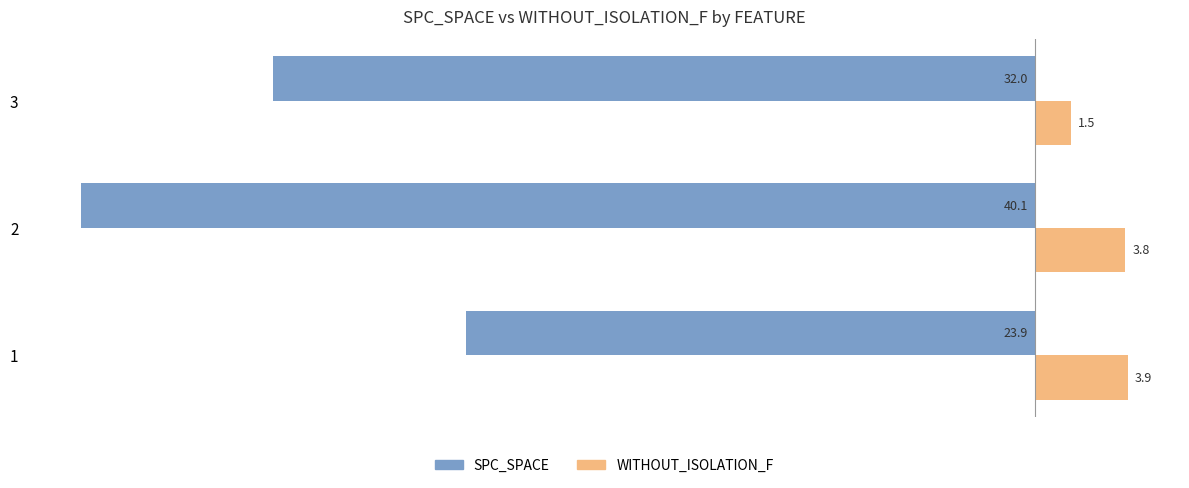

Rank the series by their average value, from highest to lowest.

WITHOUT_ISOLATION_F, SPC_SPACE